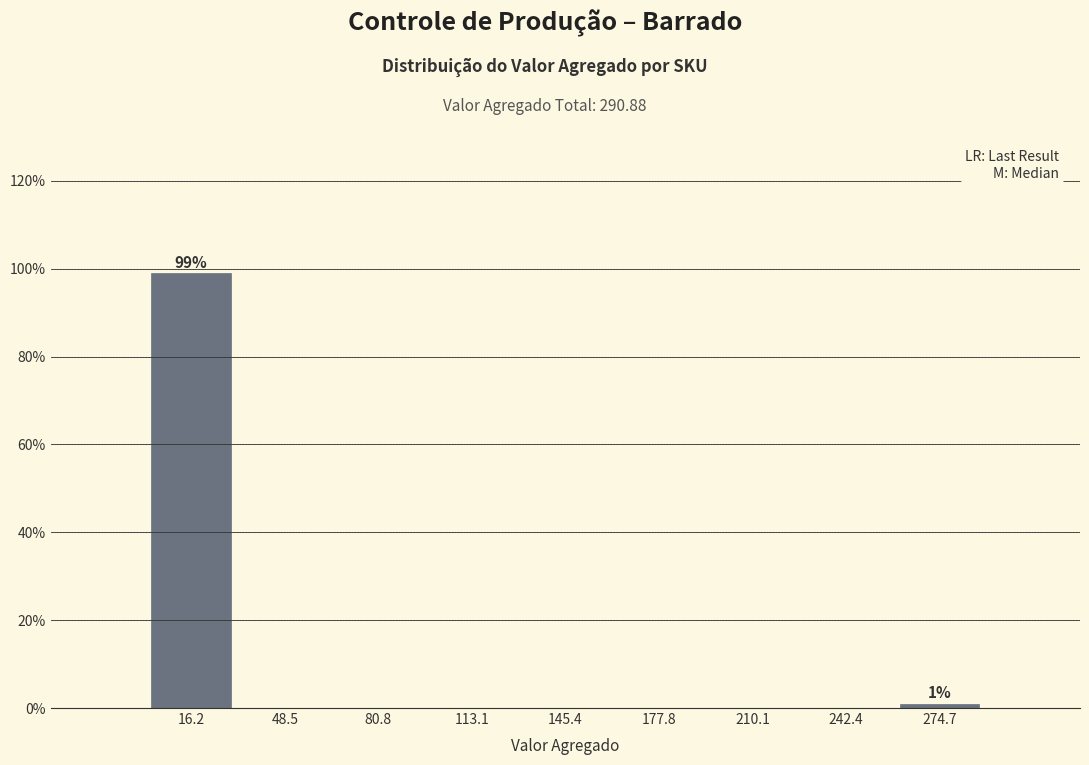

Which range on the x-axis has the tallest bar?

0 to 30